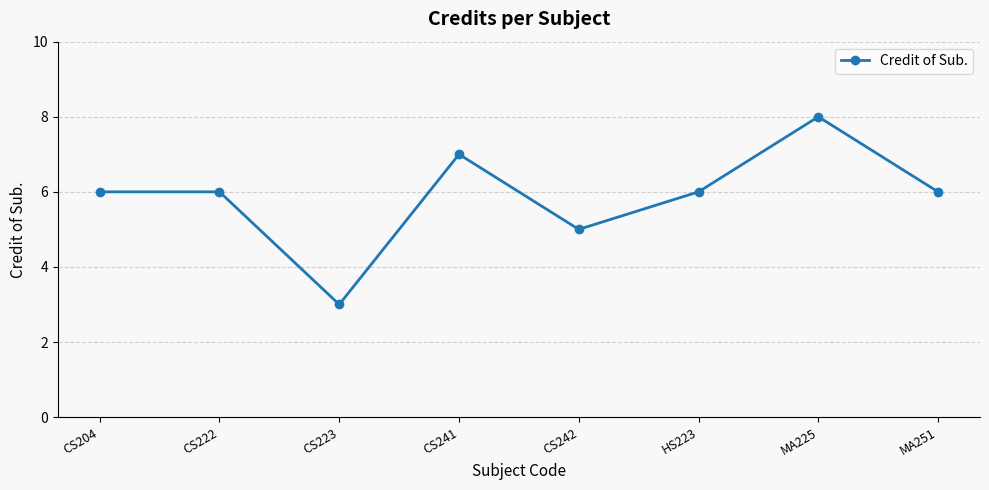

Where is the data nearest to the value 5?

CS242